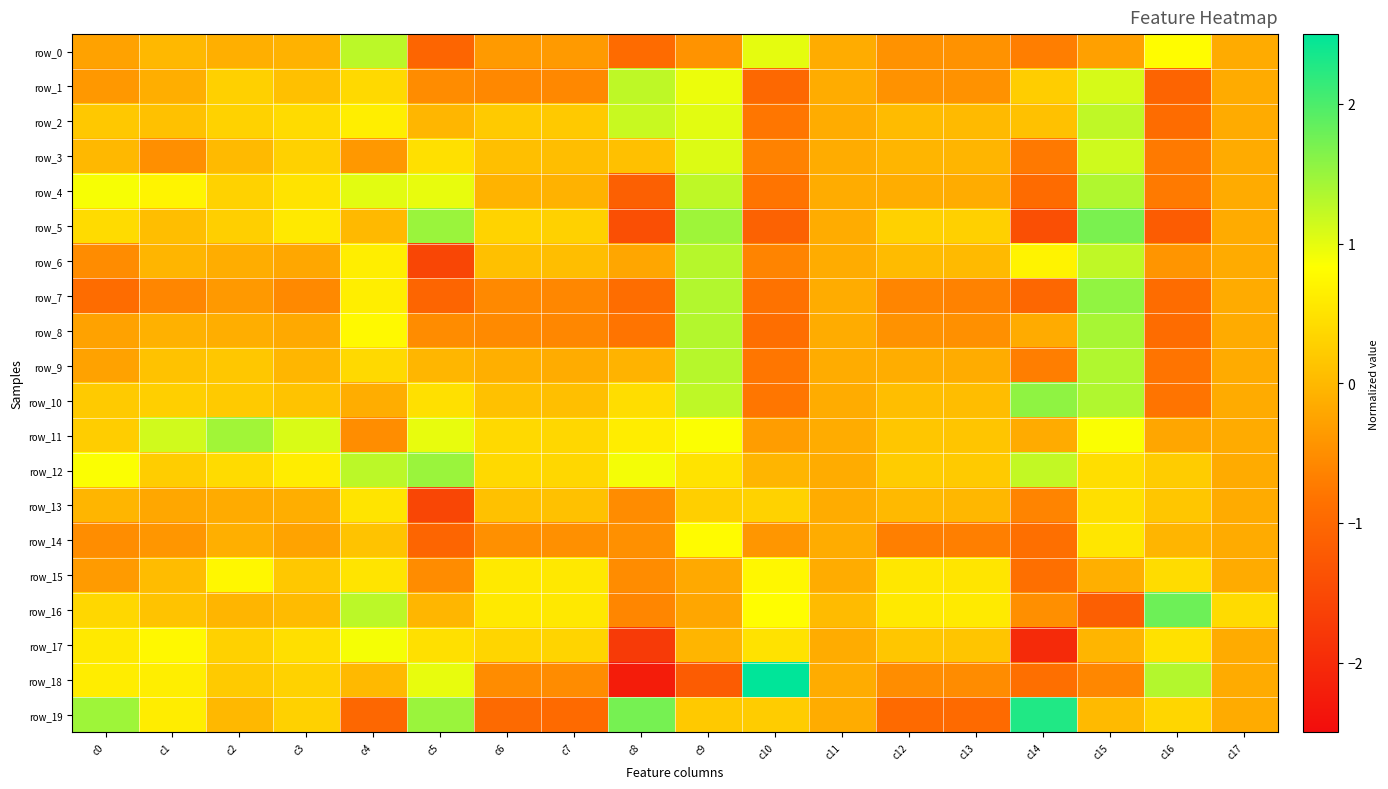

Reading left to right, extract all data points from this chart.

row_0: c0=-0.3	c1=-0.0	c2=-0.1	c3=-0.1	c4=1.3	c5=-1.0	c6=-0.4	c7=-0.4	c8=-0.9	c9=-0.4	c10=1.0	c11=-0.2	c12=-0.5	c13=-0.5	c14=-0.7	c15=-0.3	c16=0.8	c17=-0.2
row_1: c0=-0.4	c1=-0.1	c2=0.3	c3=0.1	c4=0.4	c5=-0.5	c6=-0.6	c7=-0.6	c8=1.3	c9=1.0	c10=-1.0	c11=-0.2	c12=-0.5	c13=-0.5	c14=0.2	c15=1.1	c16=-1.1	c17=-0.2
row_2: c0=0.2	c1=0.1	c2=0.3	c3=0.4	c4=0.6	c5=-0.0	c6=0.2	c7=0.2	c8=1.2	c9=1.0	c10=-0.8	c11=-0.2	c12=0.0	c13=0.0	c14=0.1	c15=1.2	c16=-0.9	c17=-0.2
row_3: c0=-0.0	c1=-0.5	c2=0.0	c3=0.3	c4=-0.4	c5=0.5	c6=0.1	c7=0.1	c8=0.1	c9=1.1	c10=-0.6	c11=-0.2	c12=-0.0	c13=-0.0	c14=-0.8	c15=1.1	c16=-0.7	c17=-0.2
row_4: c0=0.9	c1=0.7	c2=0.3	c3=0.5	c4=1.0	c5=1.0	c6=-0.1	c7=-0.1	c8=-1.1	c9=1.3	c10=-0.8	c11=-0.2	c12=-0.1	c13=-0.1	c14=-1.0	c15=1.3	c16=-0.7	c17=-0.2
row_5: c0=0.4	c1=0.1	c2=0.3	c3=0.6	c4=0.0	c5=1.5	c6=0.3	c7=0.3	c8=-1.4	c9=1.5	c10=-1.1	c11=-0.2	c12=0.3	c13=0.3	c14=-1.4	c15=1.7	c16=-1.2	c17=-0.2
row_6: c0=-0.5	c1=-0.0	c2=-0.1	c3=-0.2	c4=0.6	c5=-1.5	c6=0.1	c7=0.1	c8=-0.2	c9=1.3	c10=-0.6	c11=-0.2	c12=0.0	c13=0.0	c14=0.7	c15=1.2	c16=-0.4	c17=-0.2
row_7: c0=-0.9	c1=-0.6	c2=-0.4	c3=-0.6	c4=0.6	c5=-1.0	c6=-0.6	c7=-0.6	c8=-0.9	c9=1.3	c10=-0.8	c11=-0.2	c12=-0.6	c13=-0.6	c14=-1.0	c15=1.5	c16=-0.9	c17=-0.2
row_8: c0=-0.3	c1=-0.1	c2=-0.1	c3=-0.2	c4=0.8	c5=-0.5	c6=-0.6	c7=-0.6	c8=-0.8	c9=1.3	c10=-0.9	c11=-0.2	c12=-0.5	c13=-0.5	c14=-0.2	c15=1.4	c16=-0.9	c17=-0.2
row_9: c0=-0.3	c1=0.1	c2=0.2	c3=-0.0	c4=0.4	c5=-0.0	c6=-0.1	c7=-0.1	c8=-0.1	c9=1.3	c10=-0.8	c11=-0.2	c12=-0.1	c13=-0.1	c14=-0.7	c15=1.3	c16=-0.8	c17=-0.2
row_10: c0=0.2	c1=0.3	c2=0.2	c3=0.1	c4=-0.1	c5=0.5	c6=0.1	c7=0.1	c8=0.4	c9=1.3	c10=-0.8	c11=-0.2	c12=0.1	c13=0.1	c14=1.6	c15=1.3	c16=-0.8	c17=-0.2
row_11: c0=0.2	c1=1.1	c2=1.4	c3=1.1	c4=-0.5	c5=1.0	c6=0.4	c7=0.4	c8=0.6	c9=0.9	c10=-0.3	c11=-0.2	c12=0.2	c13=0.1	c14=-0.2	c15=0.9	c16=-0.2	c17=-0.2
row_12: c0=0.9	c1=0.2	c2=0.4	c3=0.6	c4=1.3	c5=1.5	c6=0.4	c7=0.4	c8=0.9	c9=0.5	c10=-0.0	c11=-0.2	c12=0.2	c13=0.2	c14=1.2	c15=0.4	c16=0.2	c17=-0.2
row_13: c0=-0.0	c1=-0.2	c2=-0.2	c3=-0.1	c4=0.5	c5=-1.5	c6=0.1	c7=0.1	c8=-0.5	c9=0.3	c10=0.3	c11=-0.2	c12=-0.0	c13=-0.0	c14=-0.6	c15=0.5	c16=0.2	c17=-0.2
row_14: c0=-0.5	c1=-0.4	c2=-0.1	c3=-0.2	c4=0.1	c5=-1.0	c6=-0.5	c7=-0.5	c8=-0.5	c9=0.8	c10=-0.4	c11=-0.2	c12=-0.7	c13=-0.7	c14=-0.9	c15=0.5	c16=-0.0	c17=-0.2
row_15: c0=-0.3	c1=0.0	c2=0.7	c3=0.2	c4=0.5	c5=-0.5	c6=0.6	c7=0.6	c8=-0.5	c9=-0.2	c10=0.7	c11=-0.2	c12=0.5	c13=0.5	c14=-0.9	c15=-0.1	c16=0.4	c17=-0.2
row_16: c0=0.4	c1=0.1	c2=-0.0	c3=0.0	c4=1.3	c5=-0.0	c6=0.6	c7=0.6	c8=-0.6	c9=-0.2	c10=0.8	c11=0.0	c12=0.6	c13=0.6	c14=-0.5	c15=-1.1	c16=1.8	c17=0.4
row_17: c0=0.6	c1=0.8	c2=0.3	c3=0.5	c4=0.9	c5=0.5	c6=0.3	c7=0.3	c8=-1.8	c9=-0.0	c10=0.5	c11=-0.2	c12=0.2	c13=0.1	c14=-2.0	c15=-0.0	c16=0.5	c17=-0.2
row_18: c0=0.6	c1=0.6	c2=0.2	c3=0.3	c4=0.0	c5=1.0	c6=-0.5	c7=-0.5	c8=-2.2	c9=-1.2	c10=2.5	c11=-0.2	c12=-0.5	c13=-0.5	c14=-0.9	c15=-0.6	c16=1.3	c17=-0.2
row_19: c0=1.5	c1=0.6	c2=-0.0	c3=0.3	c4=-1.0	c5=1.5	c6=-1.0	c7=-1.0	c8=1.7	c9=0.2	c10=0.2	c11=-0.2	c12=-1.0	c13=-1.0	c14=2.3	c15=0.0	c16=0.4	c17=-0.2